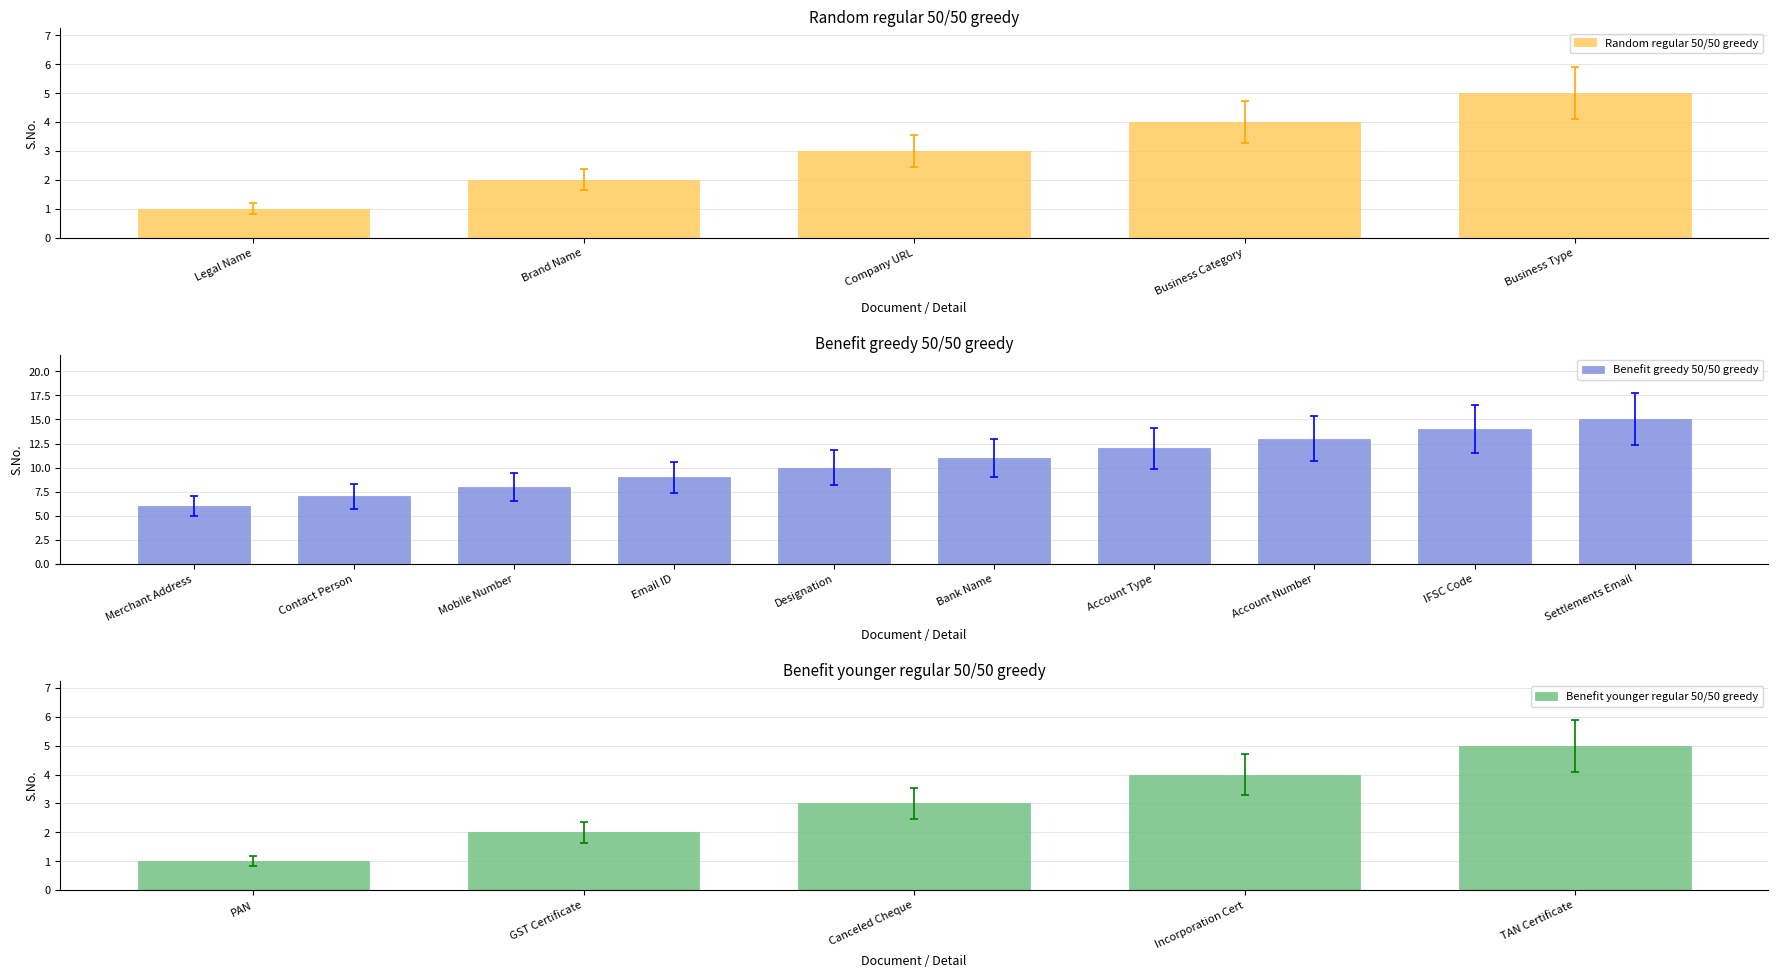

What is the minimum value for S.No. (Main)?

1